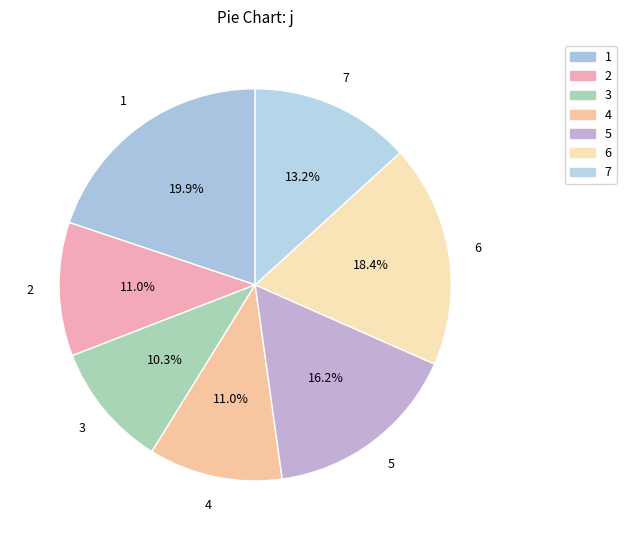

The 6 slice represents 18% of the pie. True or false?

True